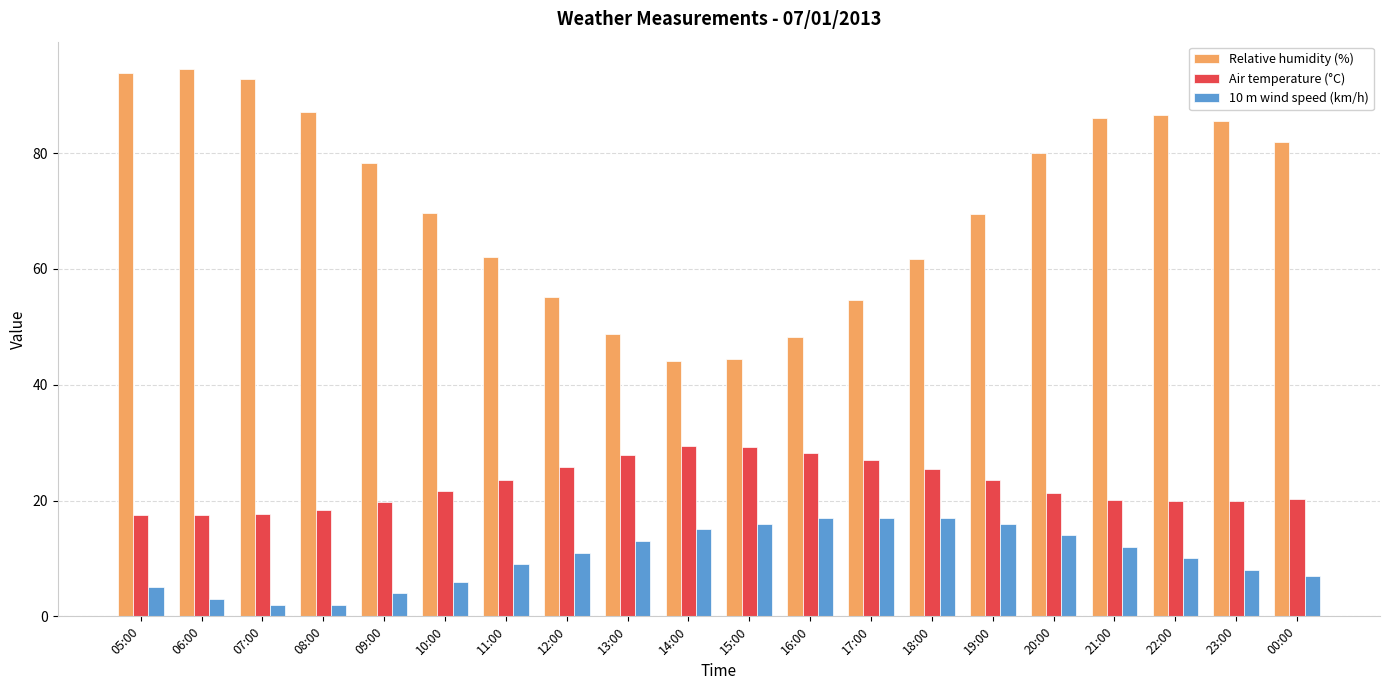

How many bars are there in each group?

3